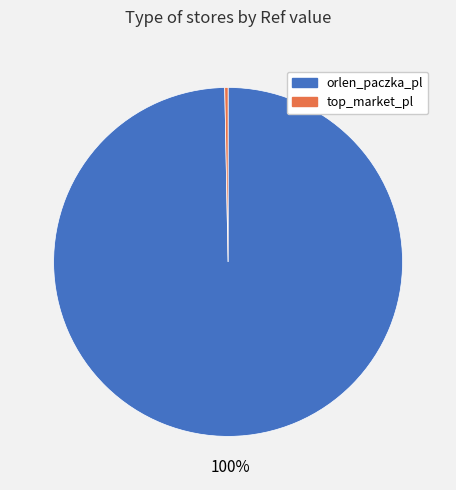

To the nearest percent, what is the average slice percentage?

50%